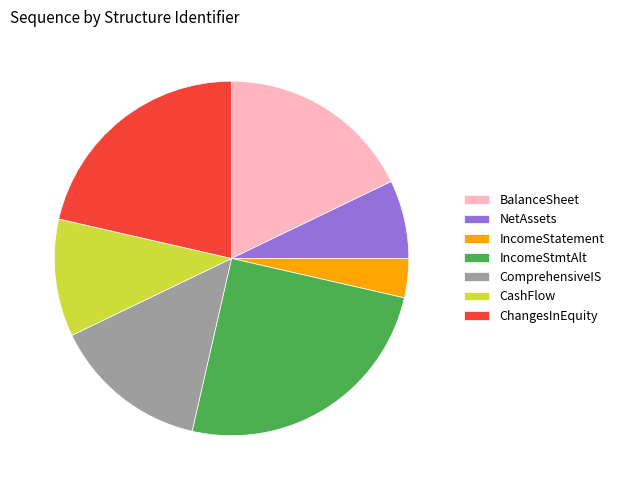

Is it true that CashFlow is 11% of the pie?

True